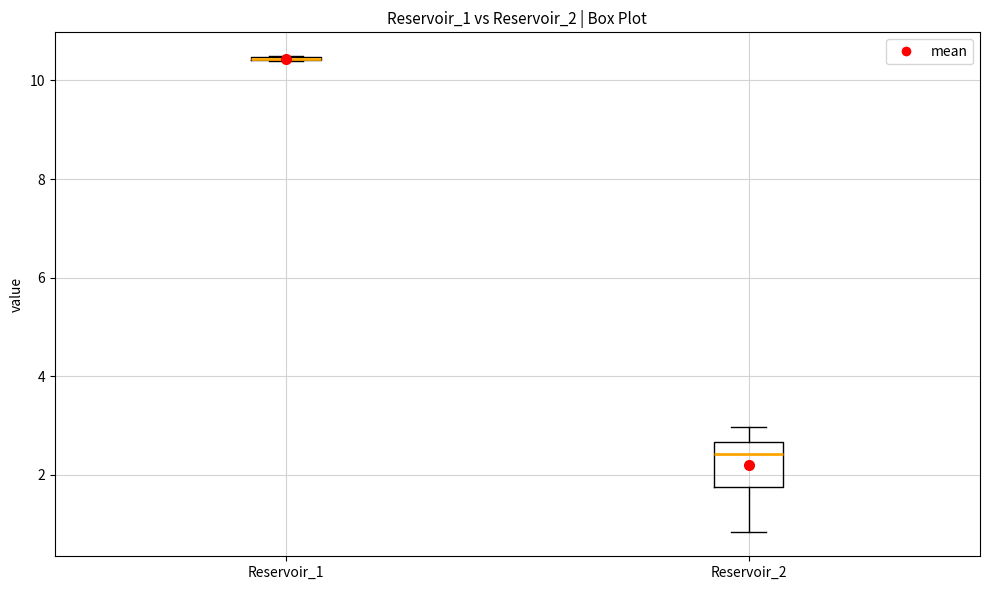

Reading left to right, transcribe this box plot: for each box, give where its median line is, the range the box spans, and where its two whiskers end, as read against the y-axis. The values are not printed on the chart, so give them approximately, as read against the axis.

Reservoir_1: box collapsed to a line at 10.4, whiskers 10.4 to 10.4
Reservoir_2: median 2.4, box 1.8 to 2.6, whiskers 0.8 to 3.0